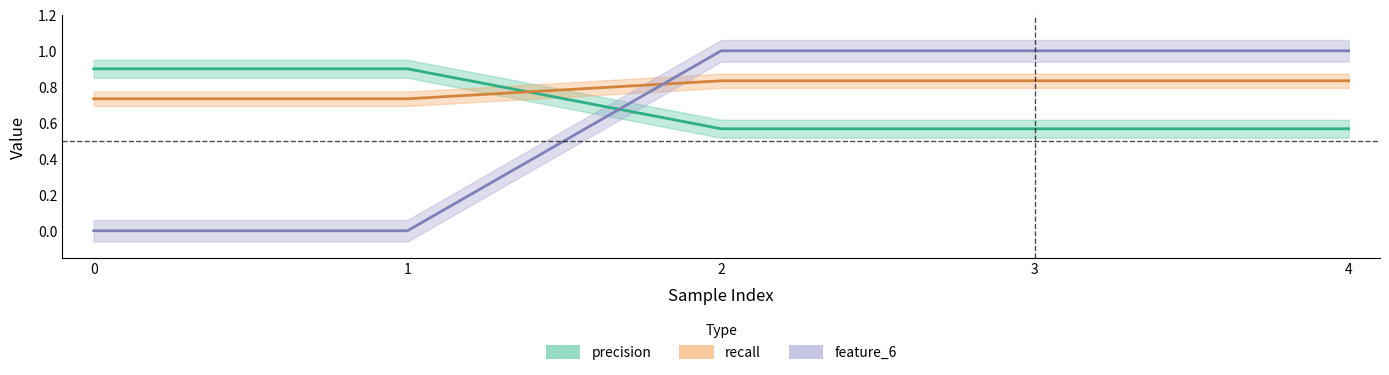

Reading right to left, extract all data points from this chart.

precision: 0.6	0.6	0.6	0.9	0.9
recall: 0.8	0.8	0.8	0.7	0.7
feature_6: 1.0	1.0	1.0	0.0	0.0